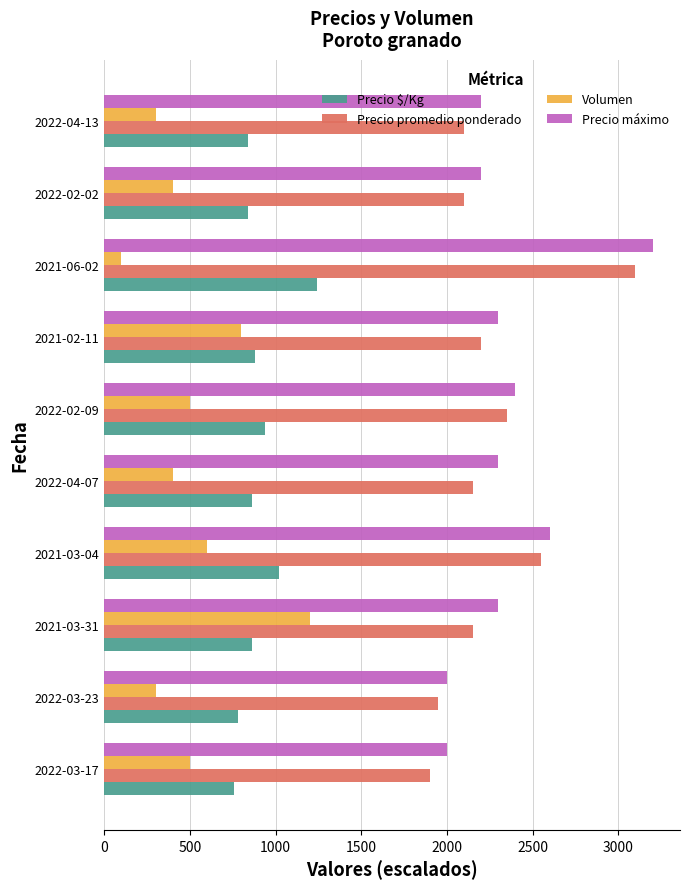

What is the maximum value shown in the chart?

3200